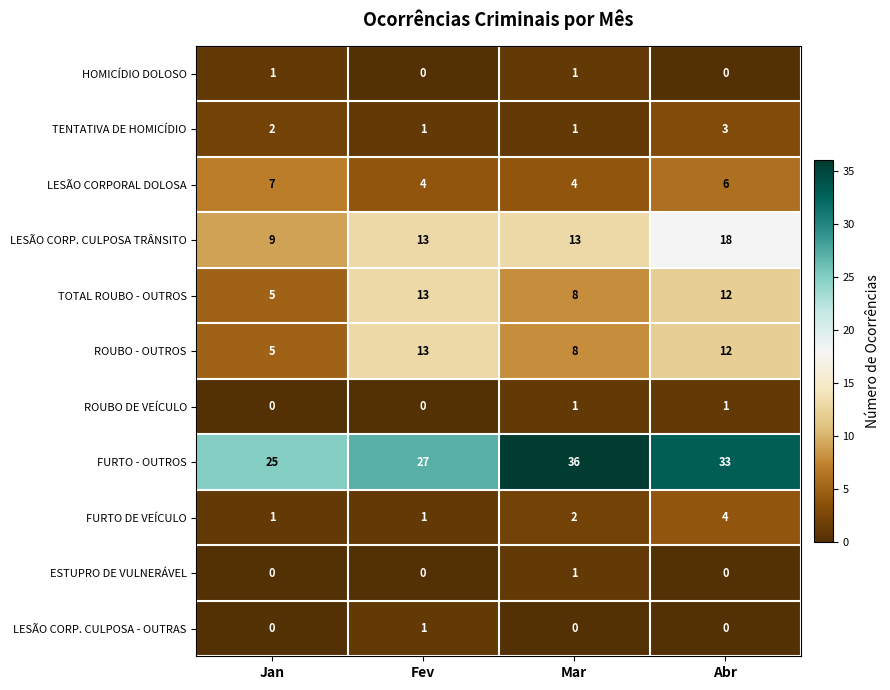

Which category has the lowest value in the TOTAL ROUBO - OUTROS series?

Jan